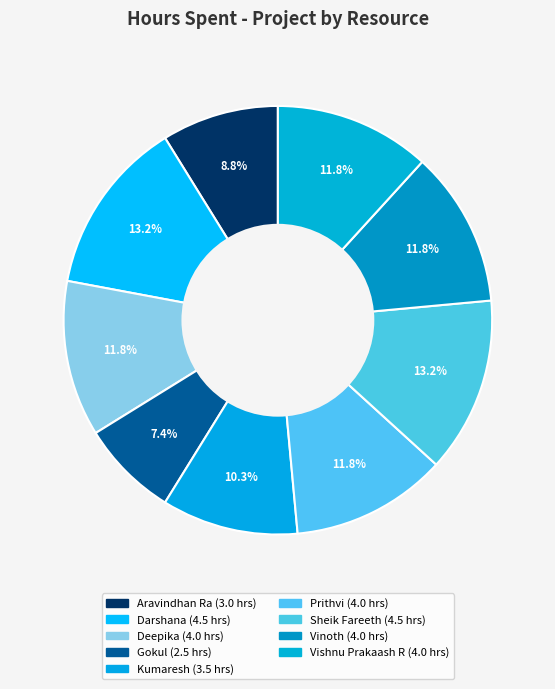

How many slices are in this pie chart?

9